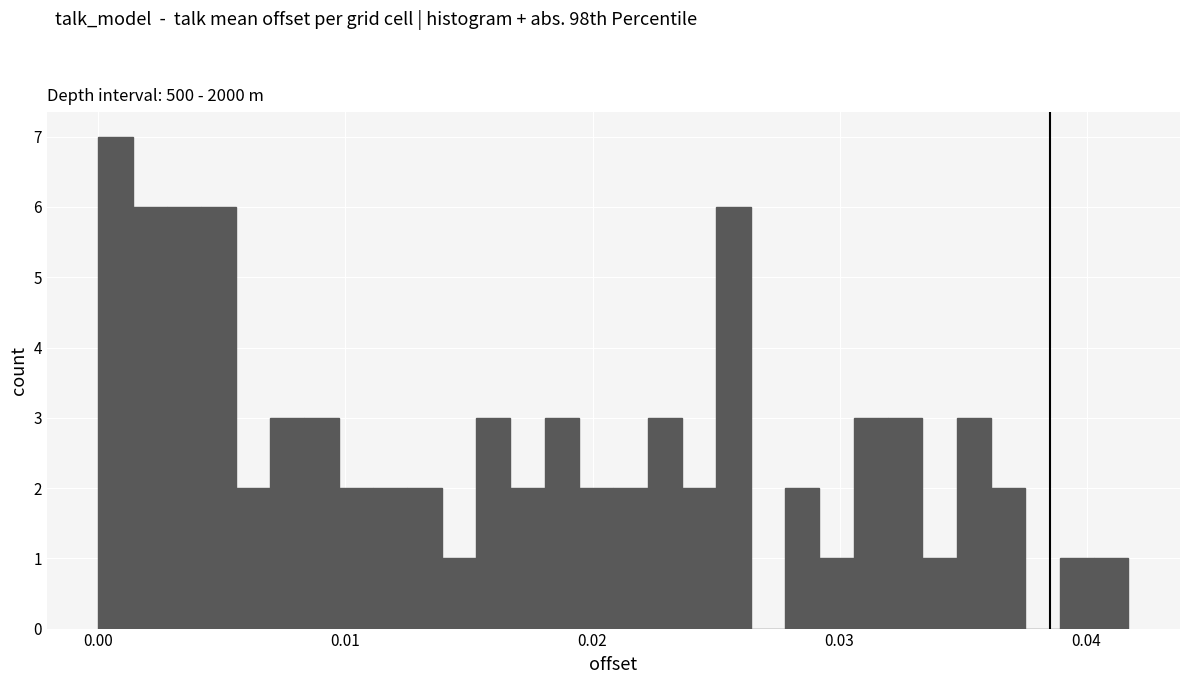

Around what value on the x-axis is the tallest bar? Give the approximate position of its centre, as read against the axis.

0.001